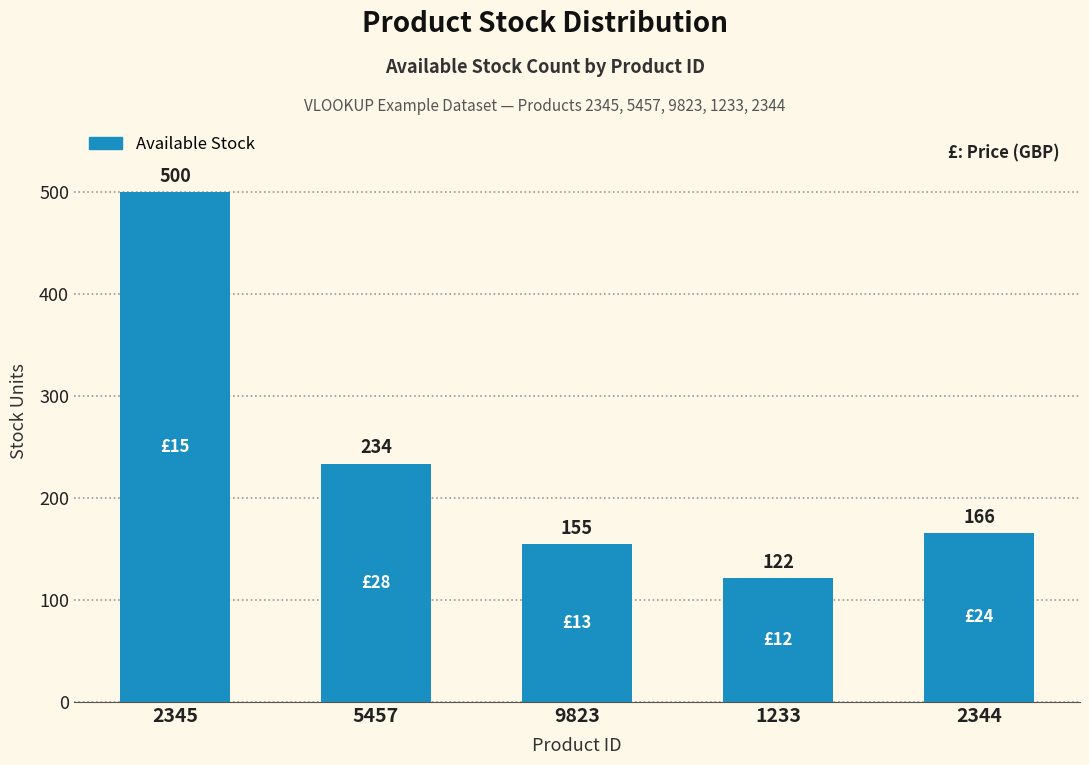

Reading right to left, transcribe all the data shown in this chart.

166	122	155	234	500